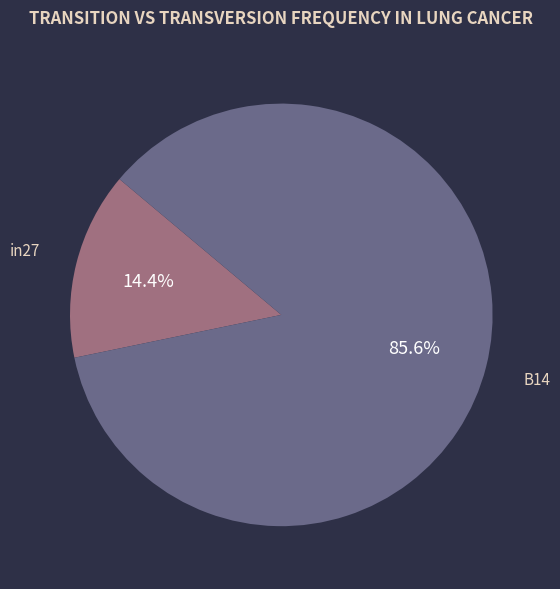

Between in27 and B14, which is larger?

B14